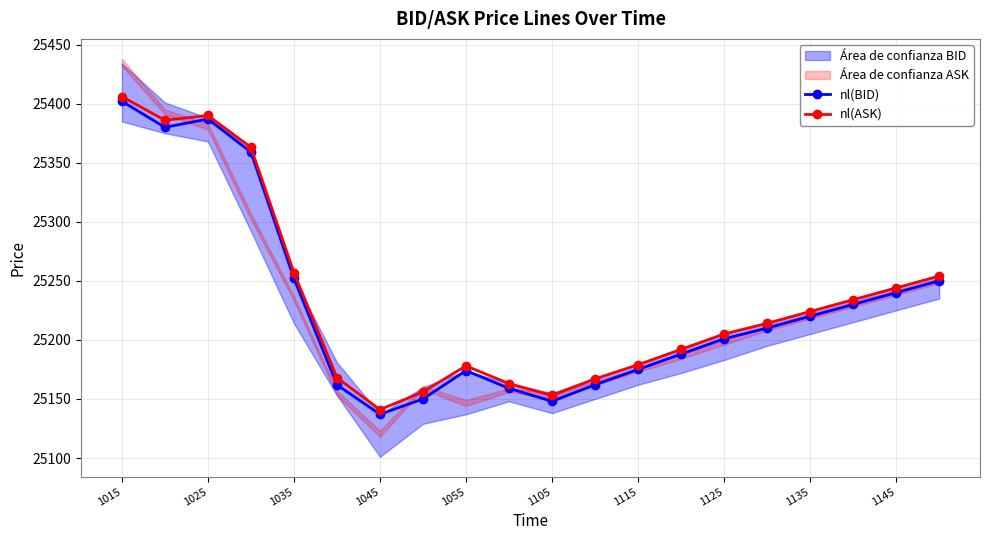

Reading left to right, list all the values displayed in this chart.

nl(BID): 25402	25380	25387	25359	25252	25162	25137	25150	25174	25159	25148	25162	25175	25188	25201	25210	25220	25230	25240	25250
nl(ASK): 25406	25386	25390	25363	25257	25168	25141	25156	25178	25163	25153	25167	25179	25192	25205	25214	25224	25234	25244	25254